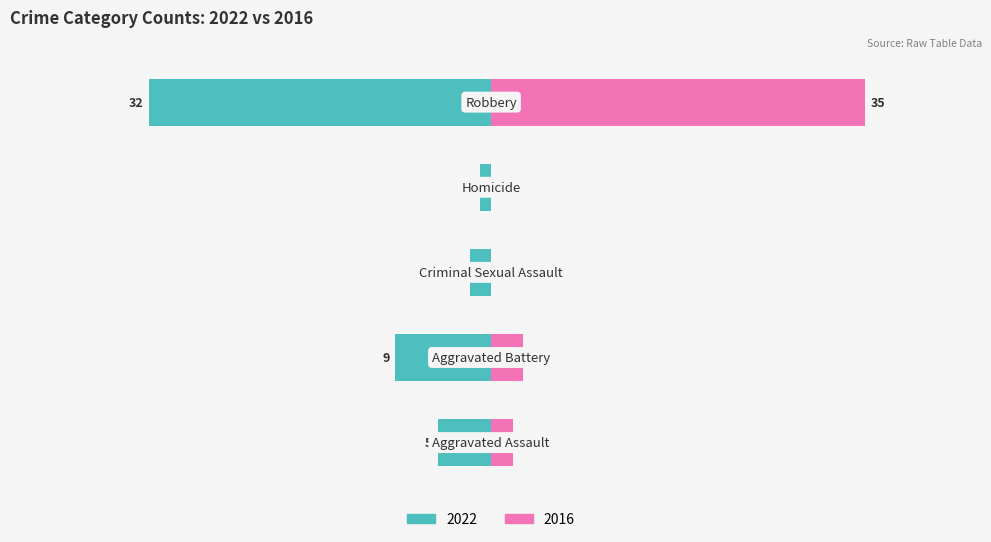

Rank the series at Robbery from lowest to highest value.

2022, 2016